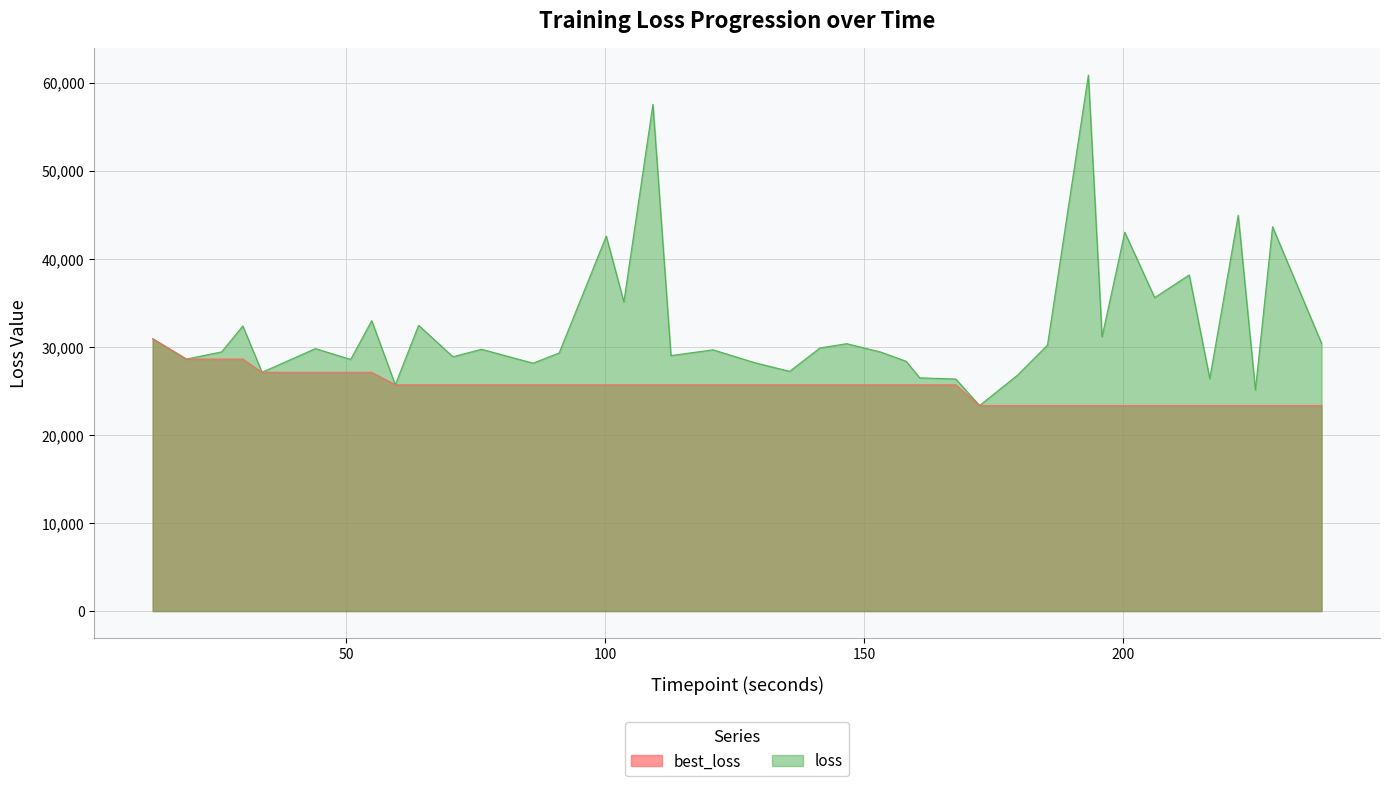

List the series in order of their overall mean, highest first.

loss, best_loss